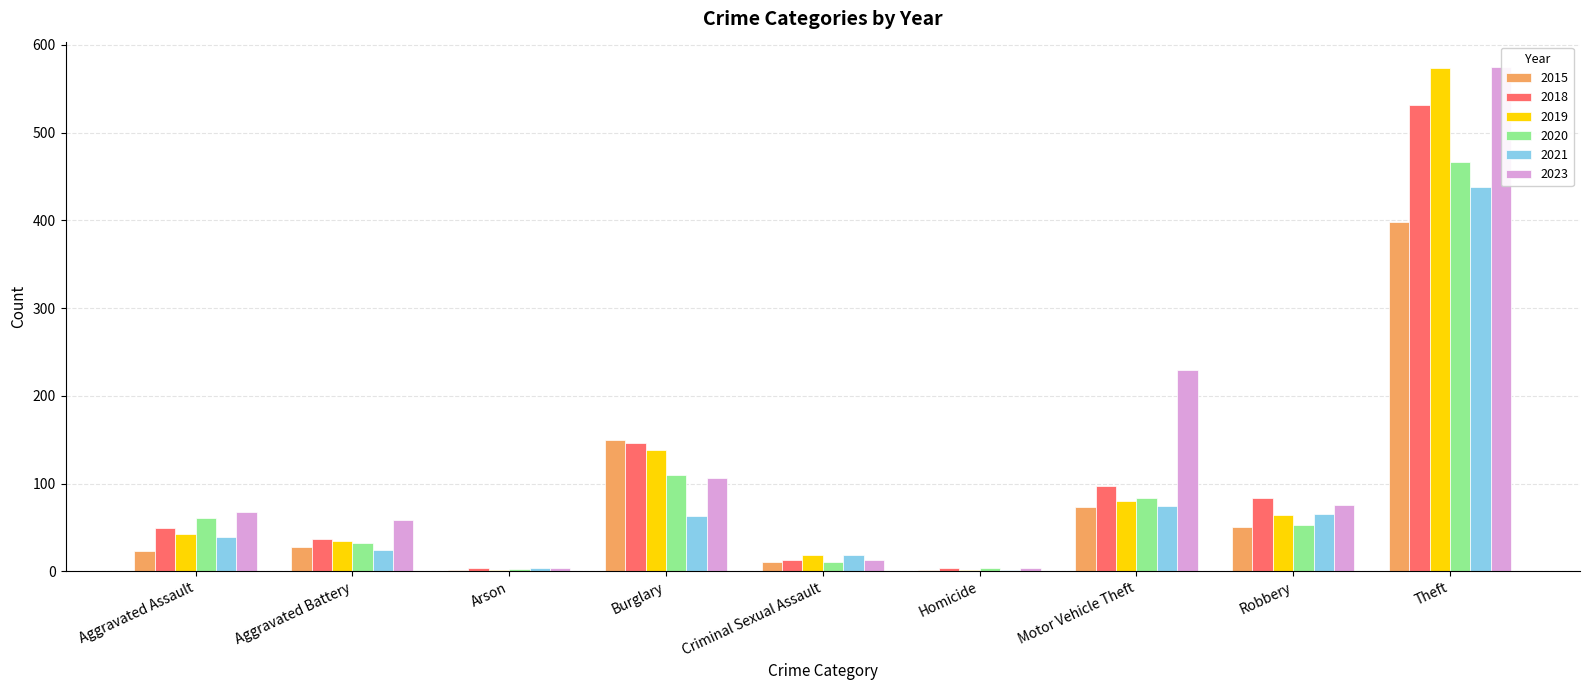

What is the lowest value of the 2015 series?

2